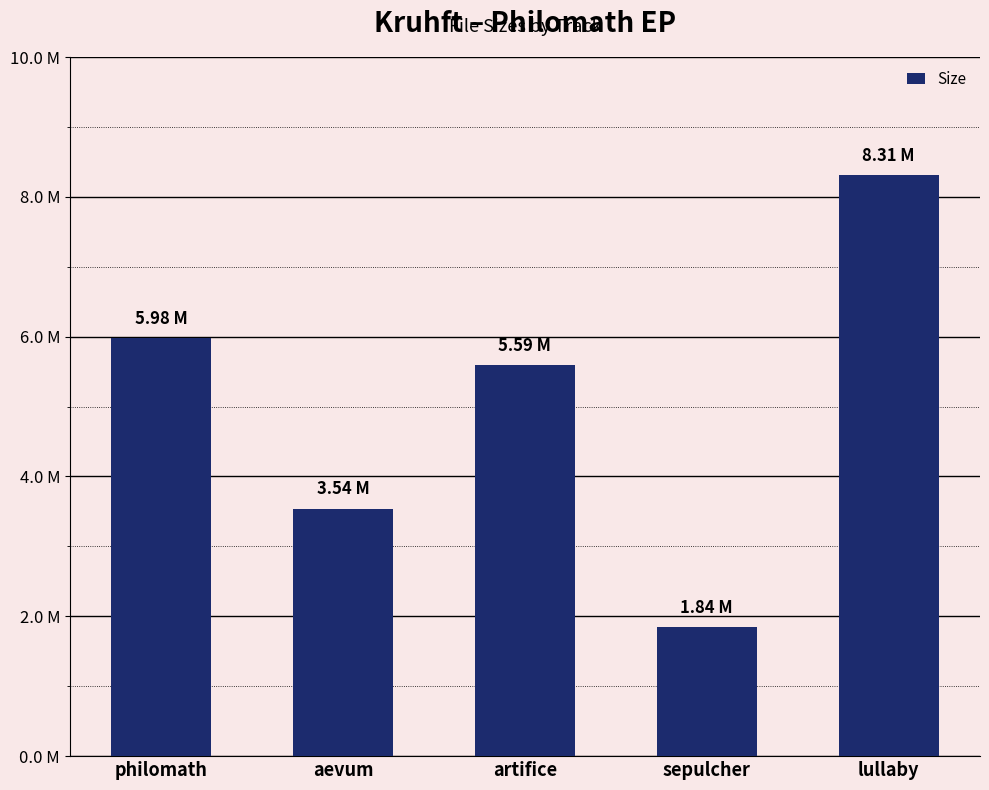

Are the bars horizontal?

No